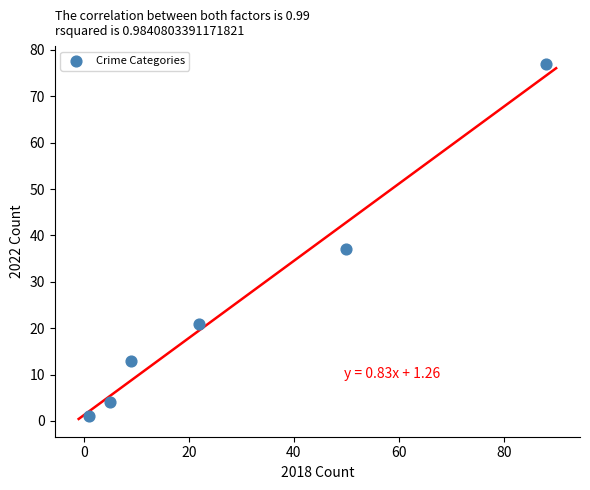

What Y value in the scatter plot is closest to 39?

37